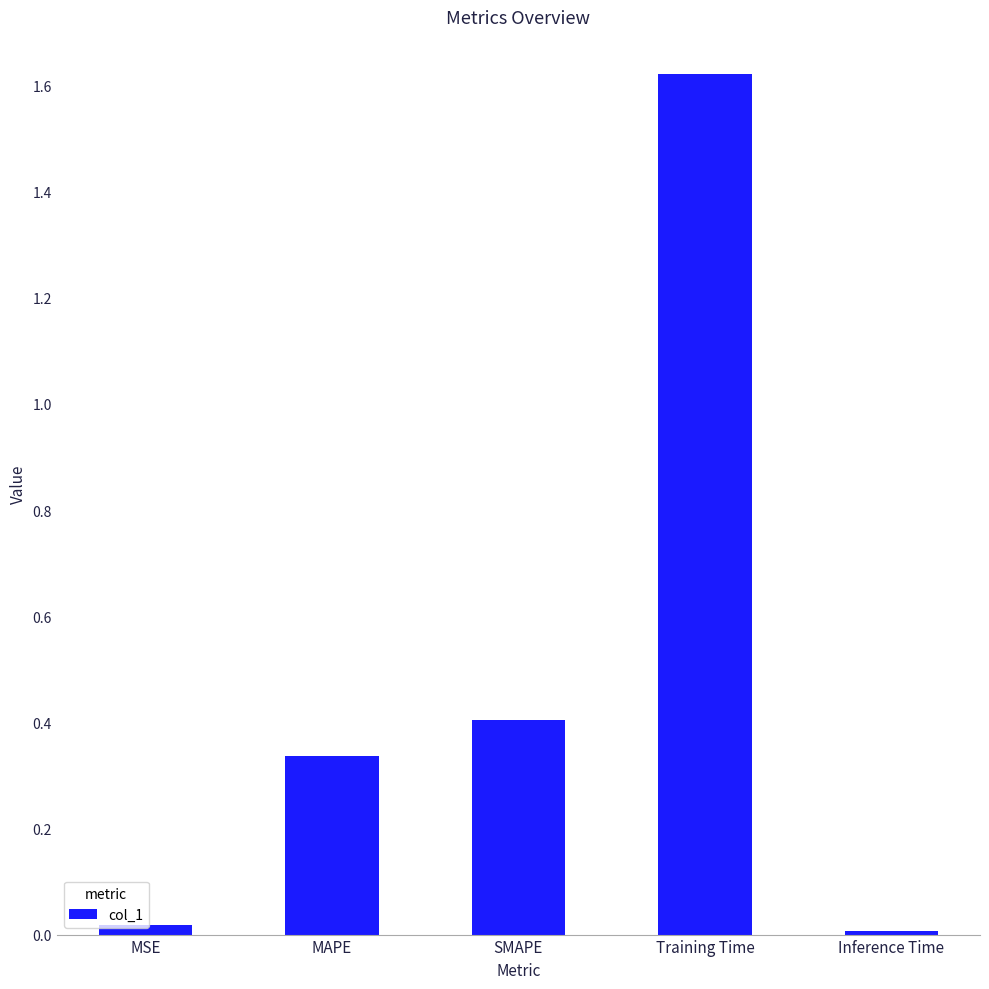

The value at MAPE is 0.2. True or false?

False